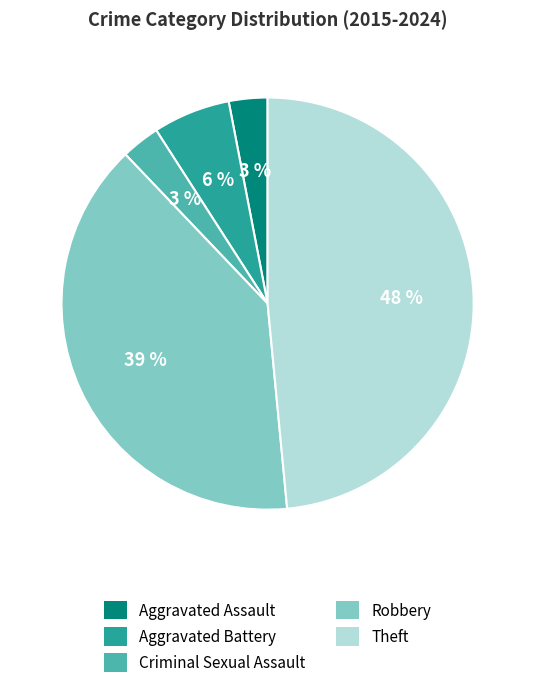

Combined, do Criminal Sexual Assault and Aggravated Assault account for over 50%?

No